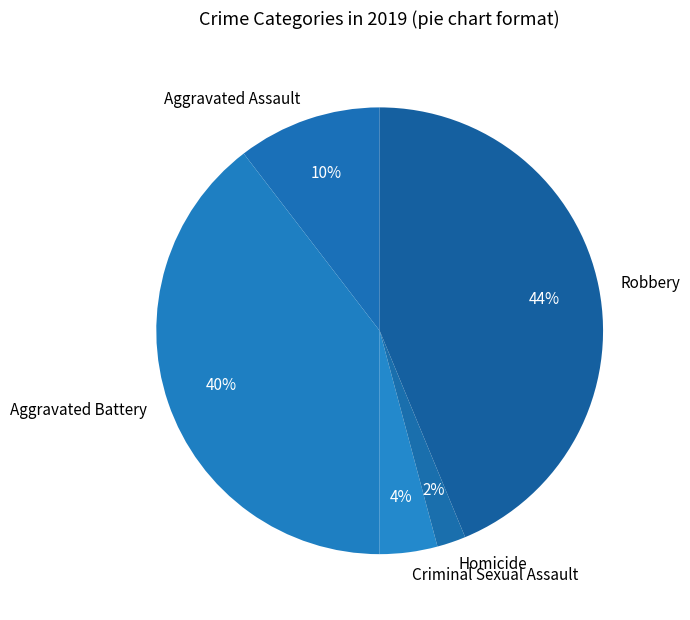

Count the number of slices in the pie.

5